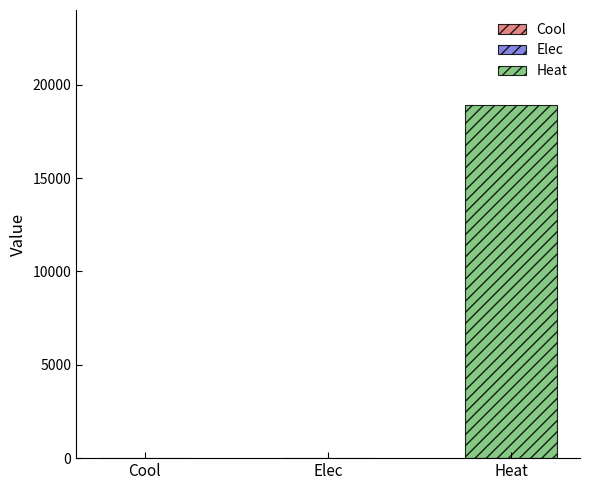

The value at Heat is 9771.4. True or false?

False